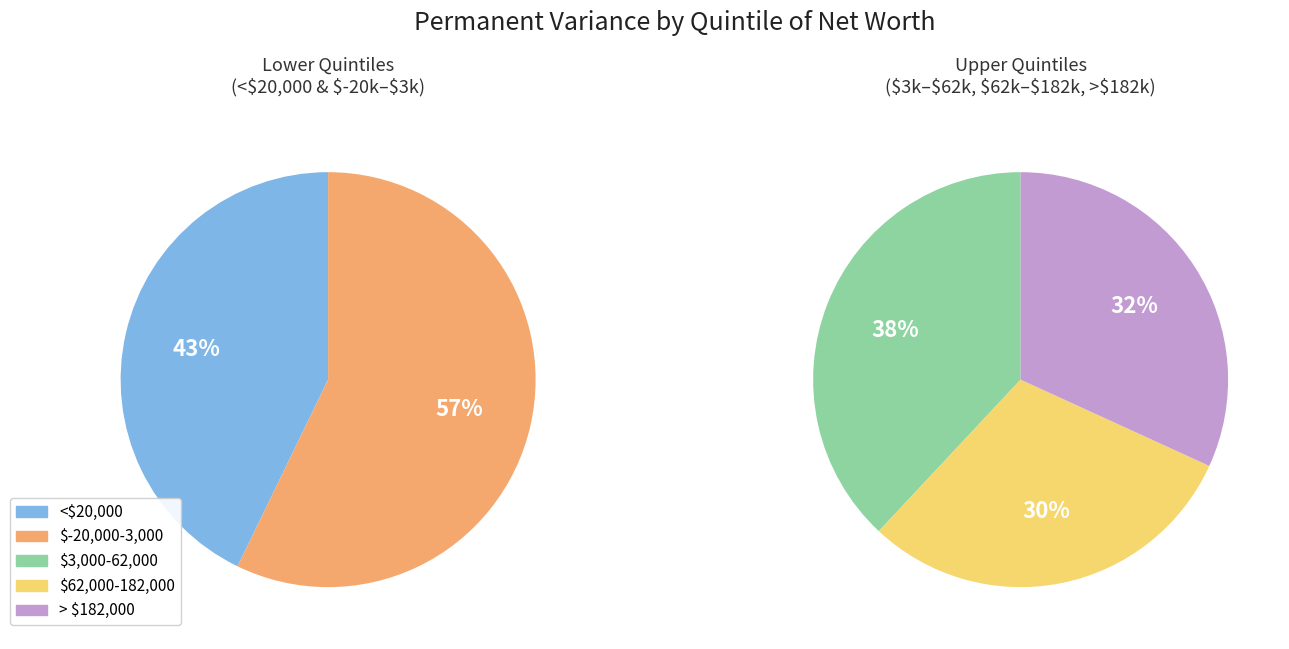

Do <$20,000 and $62,000-182,000 together represent more than half of the pie?

No